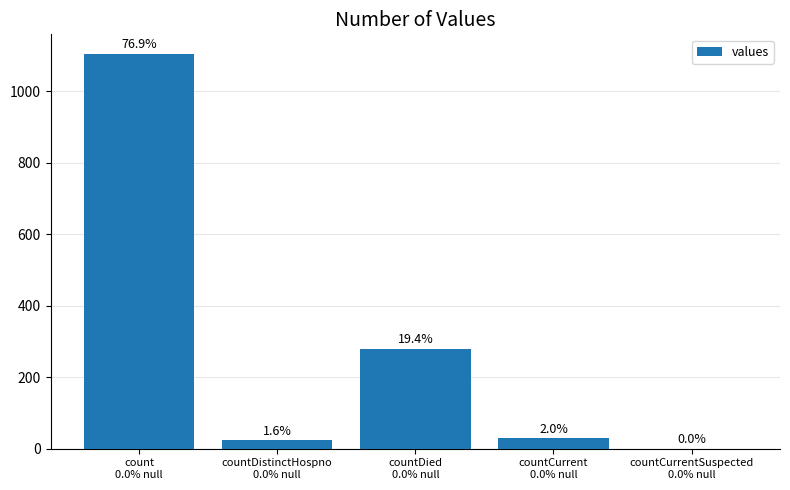

What position from the right is countDistinctHospno
0.0% null?

4